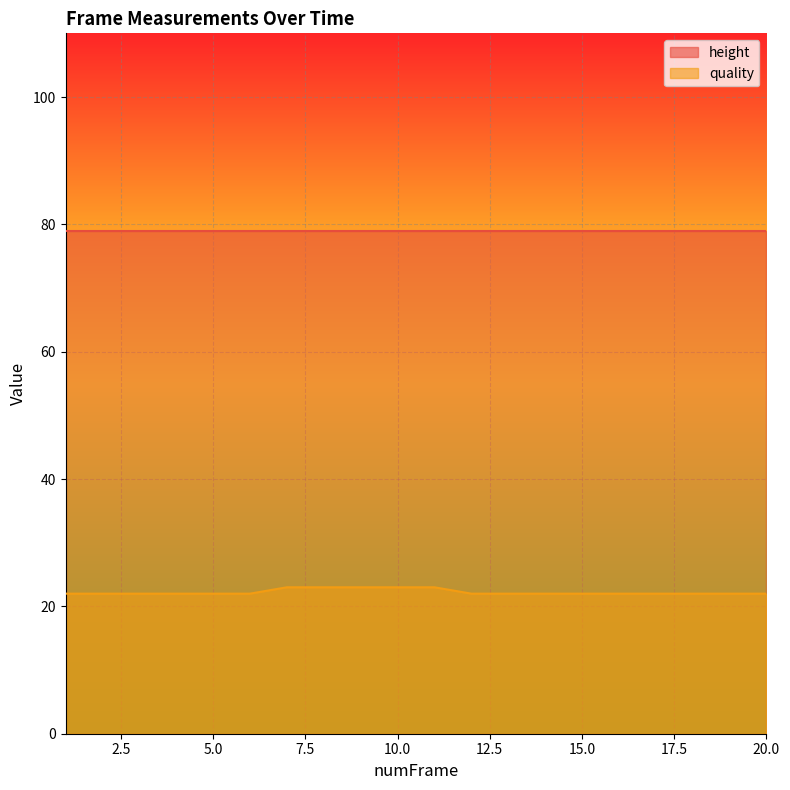

What is the minimum value shown in the chart?

22